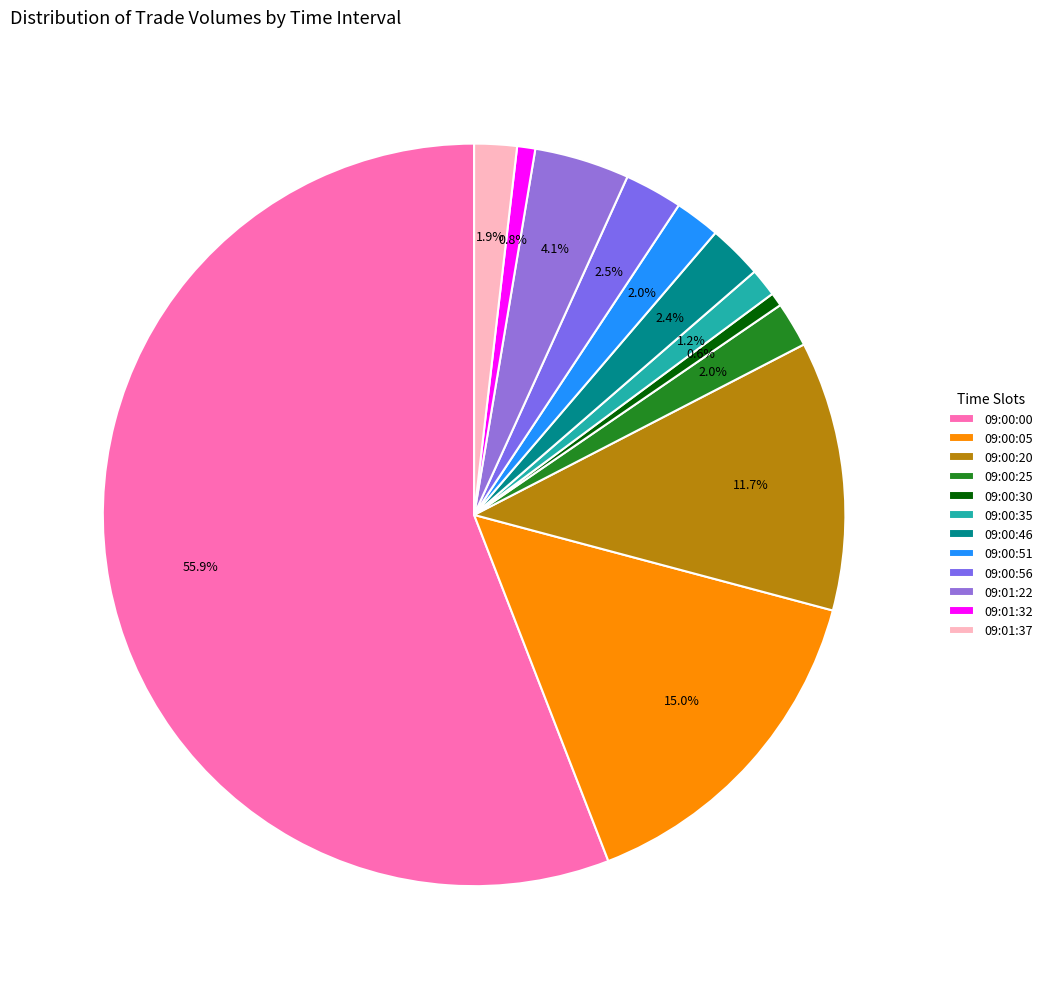

Which category has the smallest portion of the pie?

09:00:30